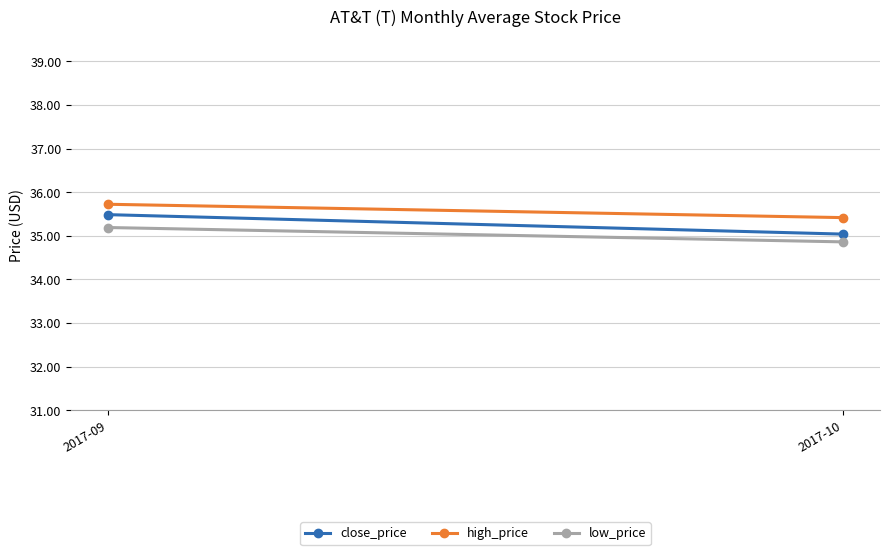

Reading left to right, list all the values displayed in this chart.

close_price: 2017-09=35.5	2017-10=35.0
high_price: 2017-09=35.7	2017-10=35.4
low_price: 2017-09=35.2	2017-10=34.9